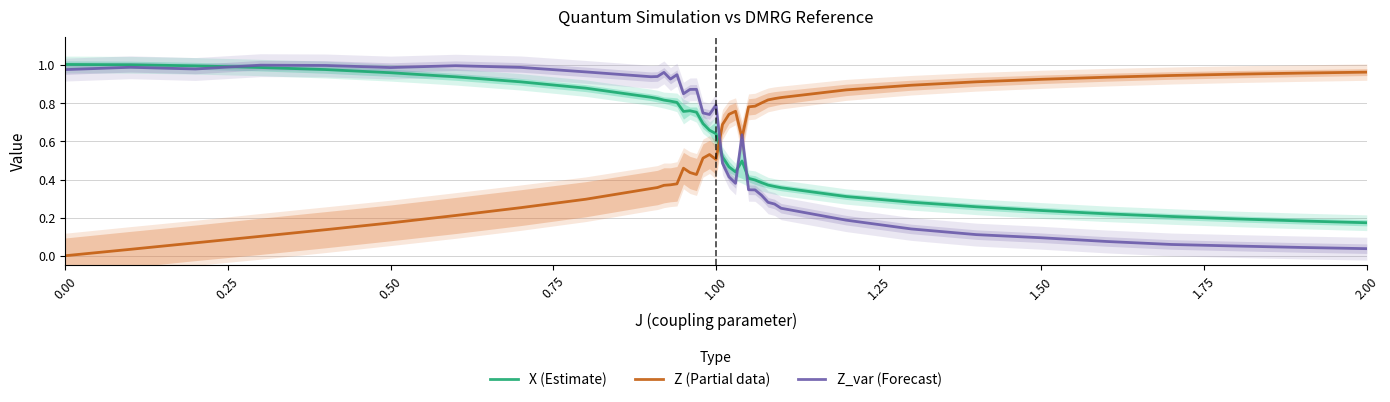

How many lines are shown in the chart?

3